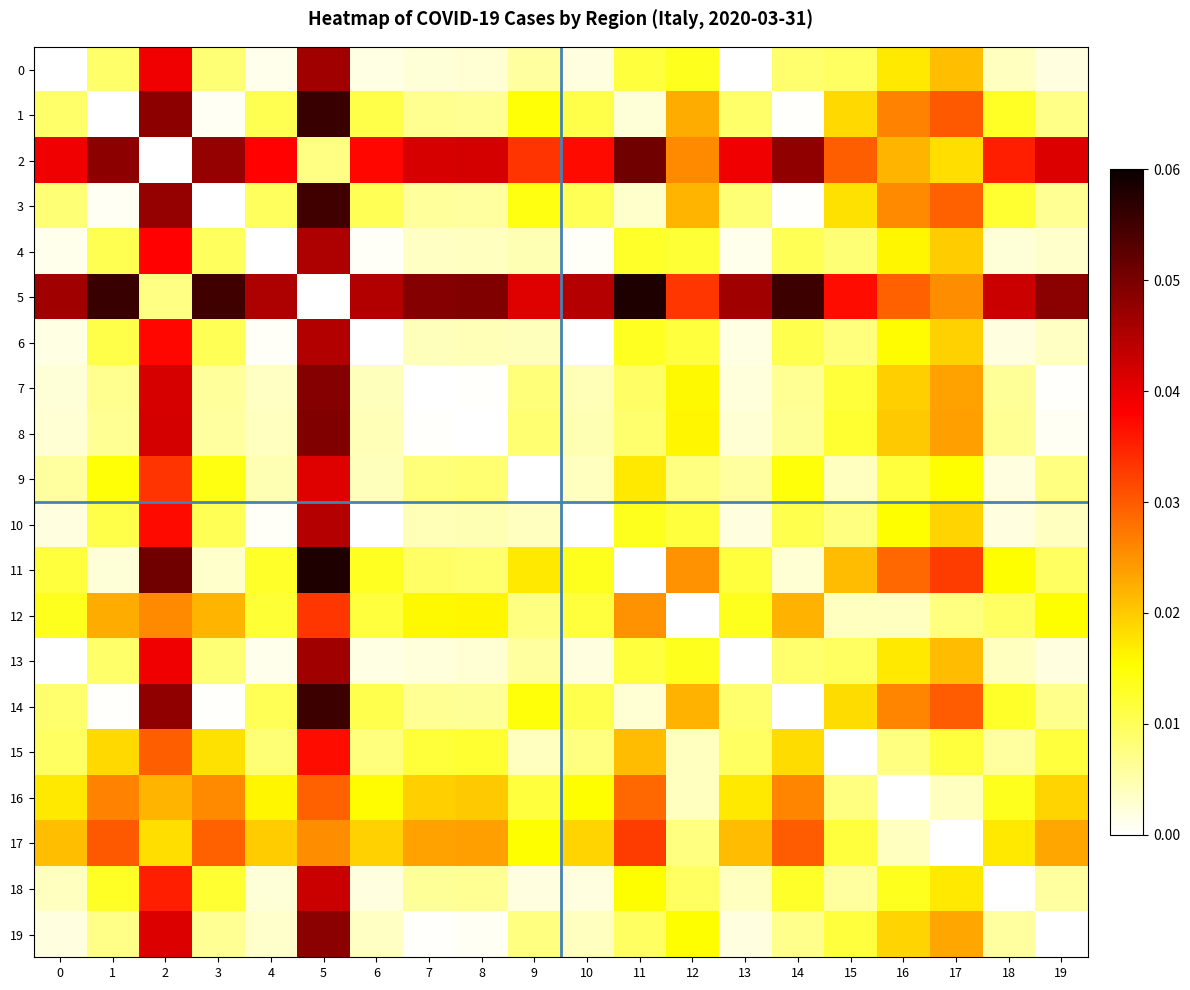

How many categories are shown in the chart?

20